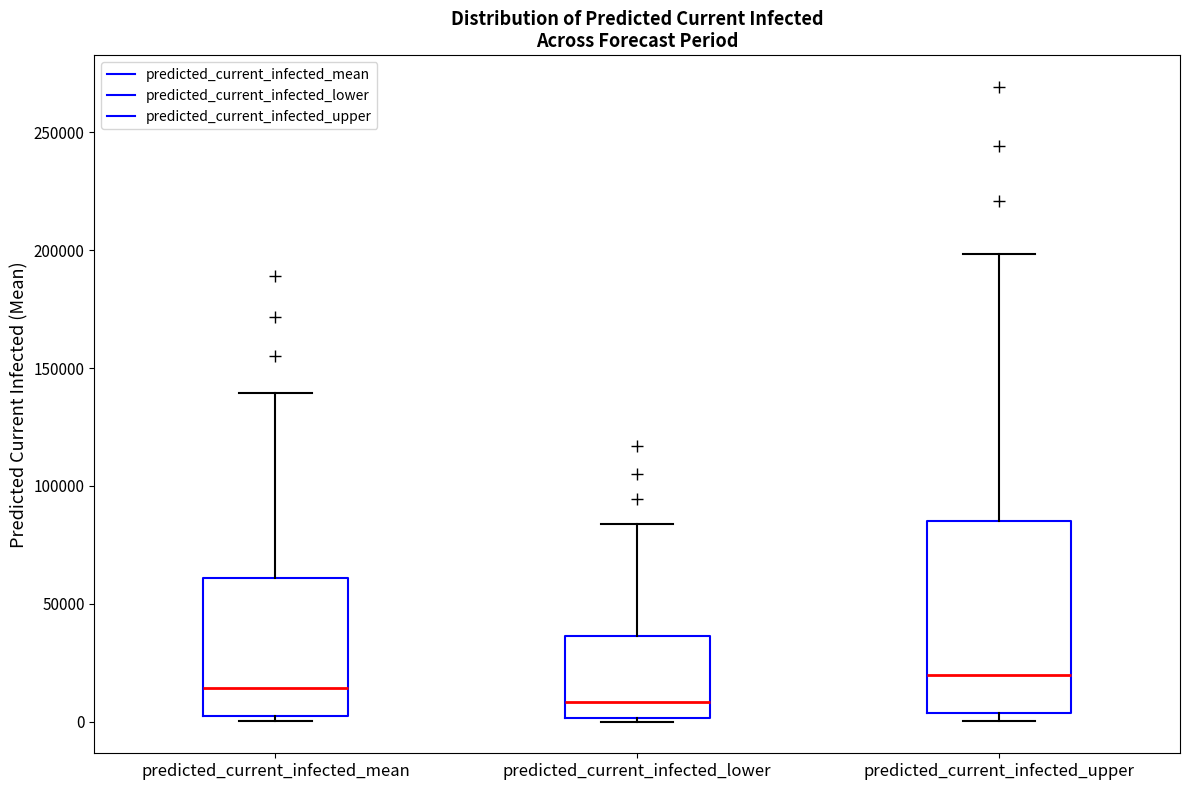

Where does the median line of the box for predicted_current_infected_lower sit on the y-axis? The values are not printed on the chart, so give them approximately, as read against the axis.

10000